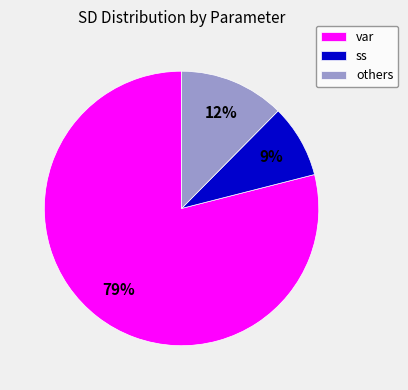

What is the majority slice?

var